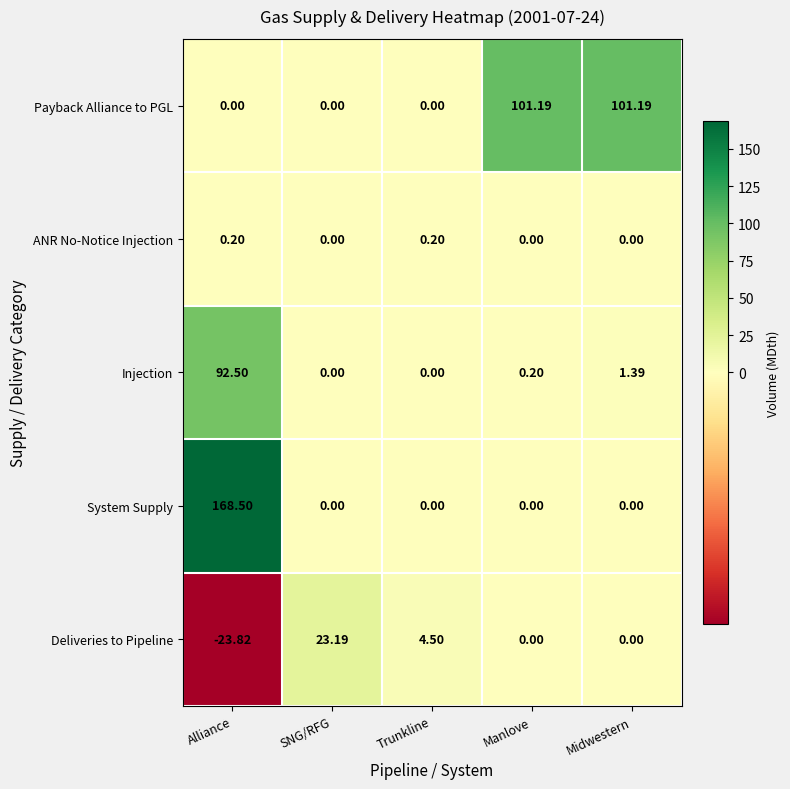

What is the spread (max minus min) of values at Alliance?

192.3